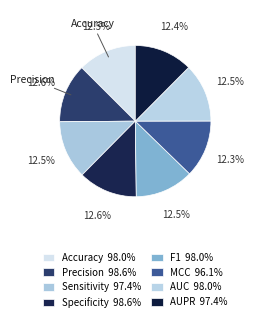

Is Precision the majority of the pie?

No